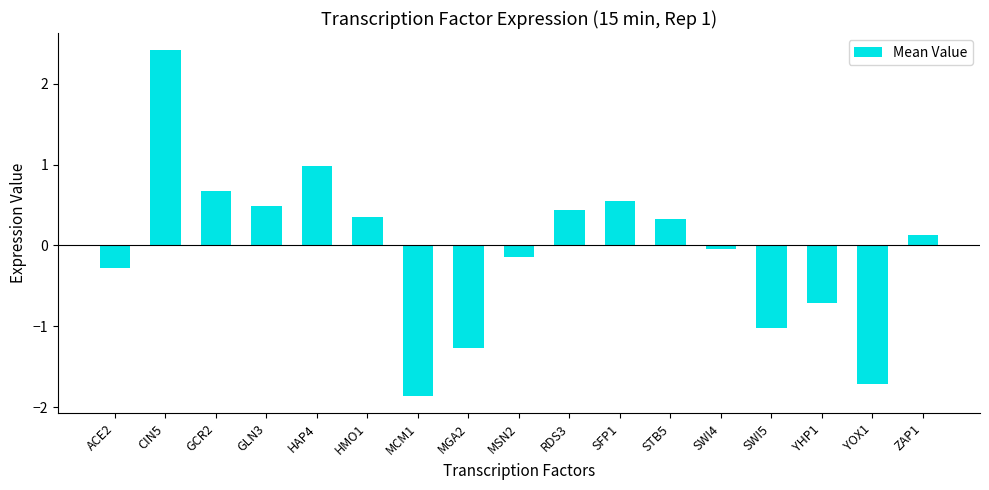

The value at MSN2 is -0.1. True or false?

True